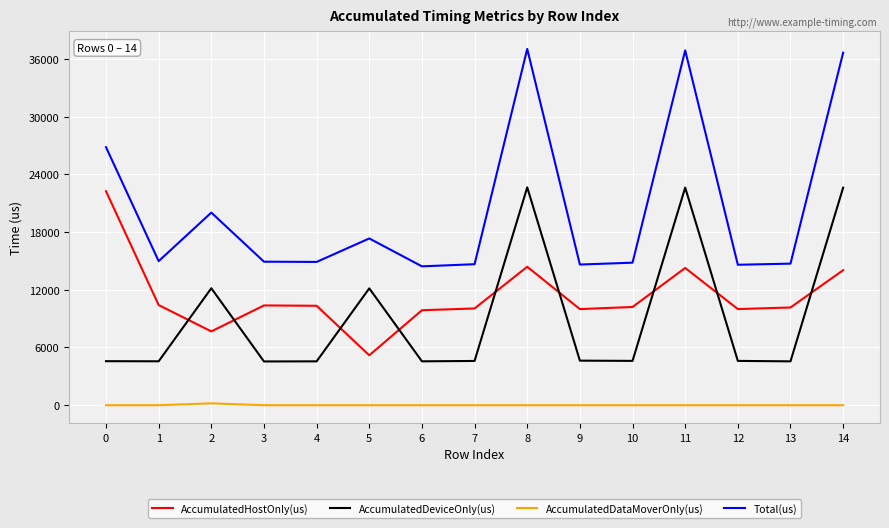

How many distinct data groups are displayed?

4